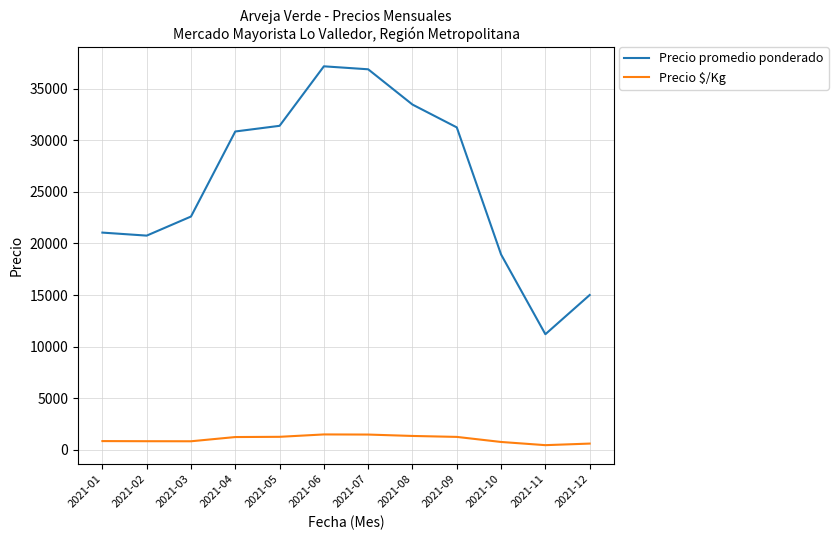

The value of Precio promedio ponderado at 2021-10 is 29929. True or false?

False